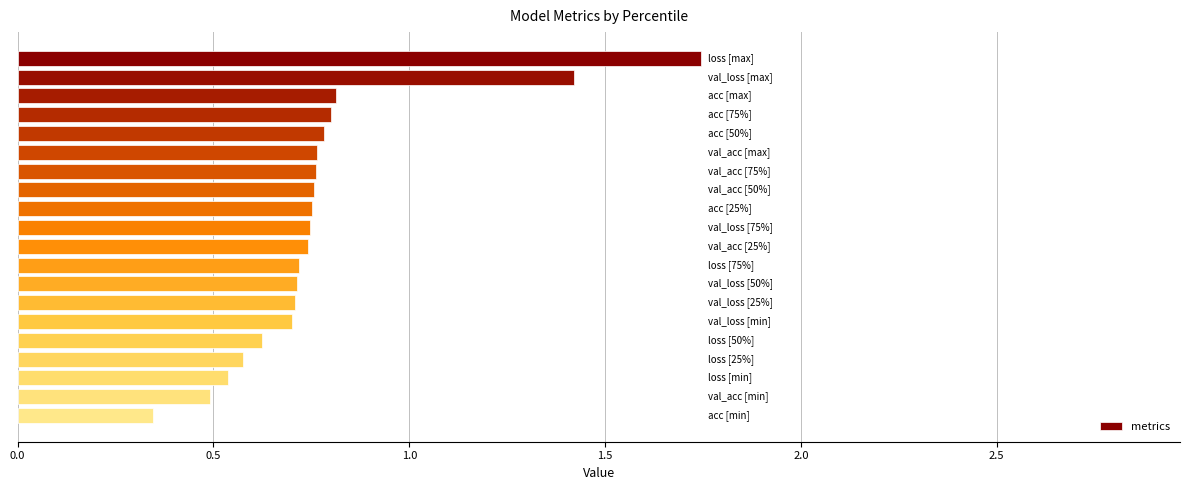

How many values are between 0 and 1?

18